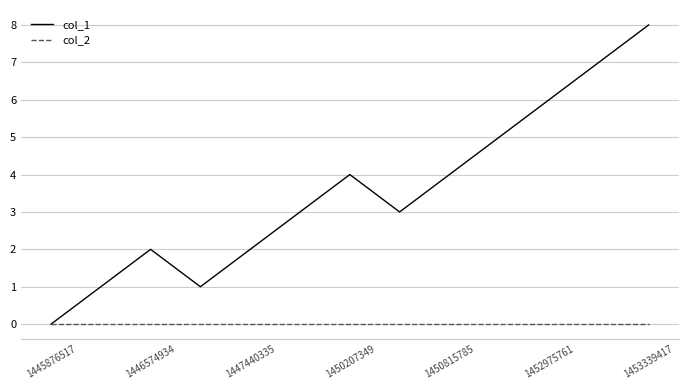

Does the chart display data point markers on the line(s)?

No